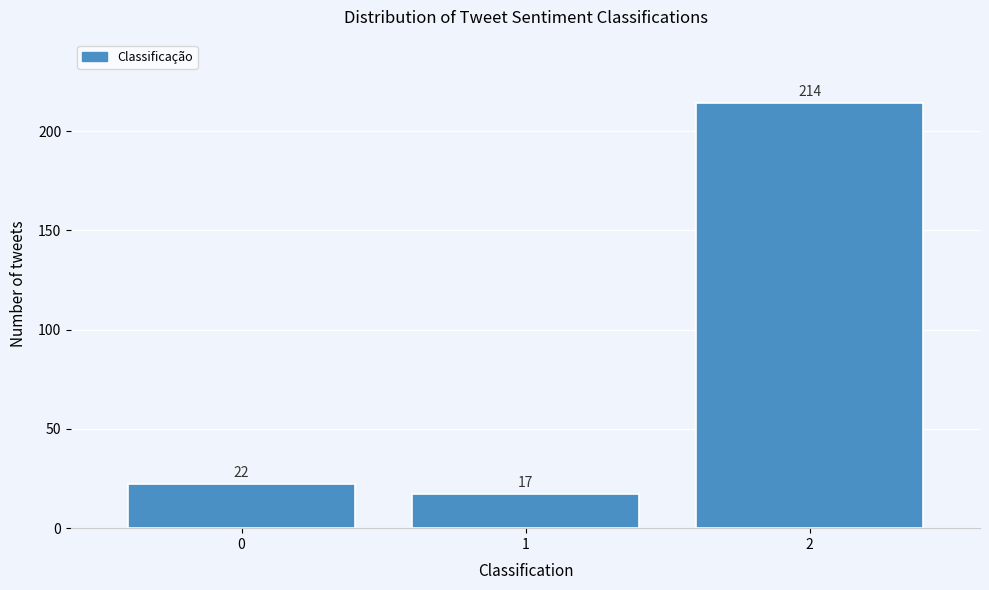

Reading left to right, transcribe all the data shown in this chart.

22	17	214